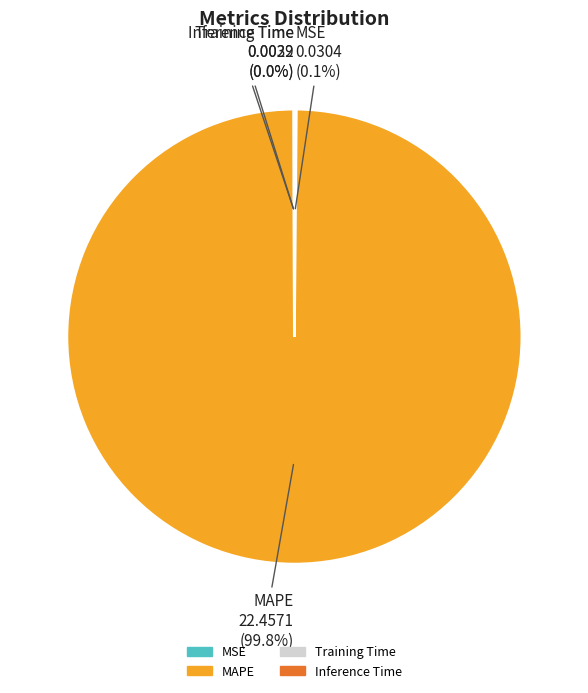

Which category accounts for the majority?

MAPE